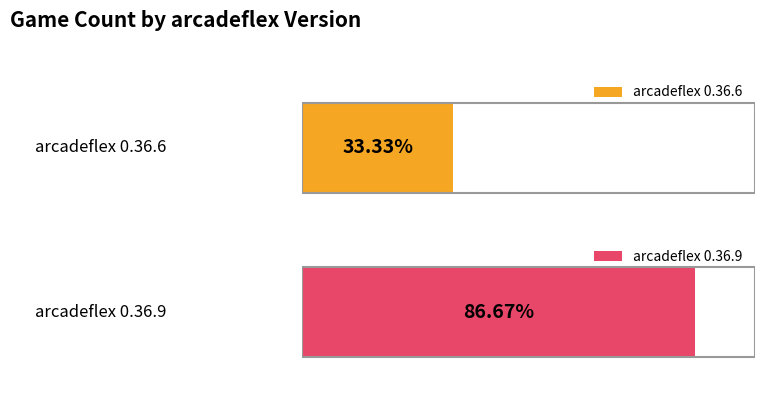

Rank the categories by value from lowest to highest.

0.36.6, 0.36.9